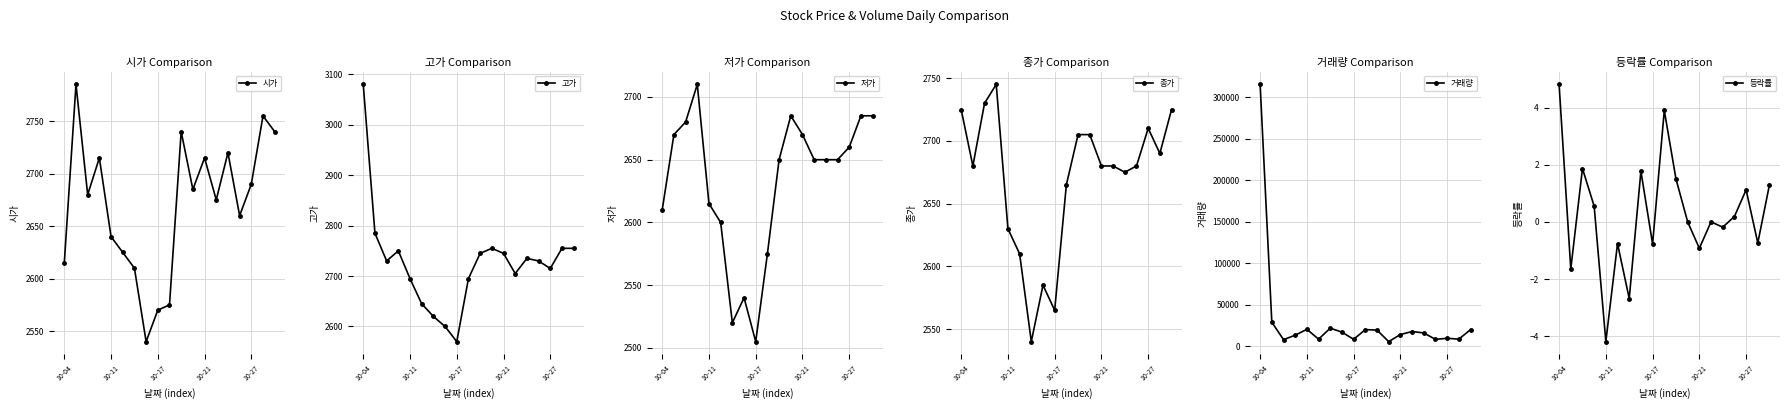

Is it true that 거래량 equals 1540.7 at 11?

False